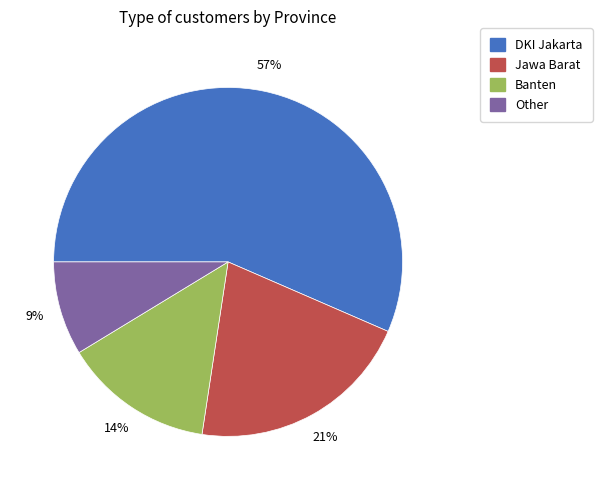

To the nearest percent, what is the average slice percentage?

25%